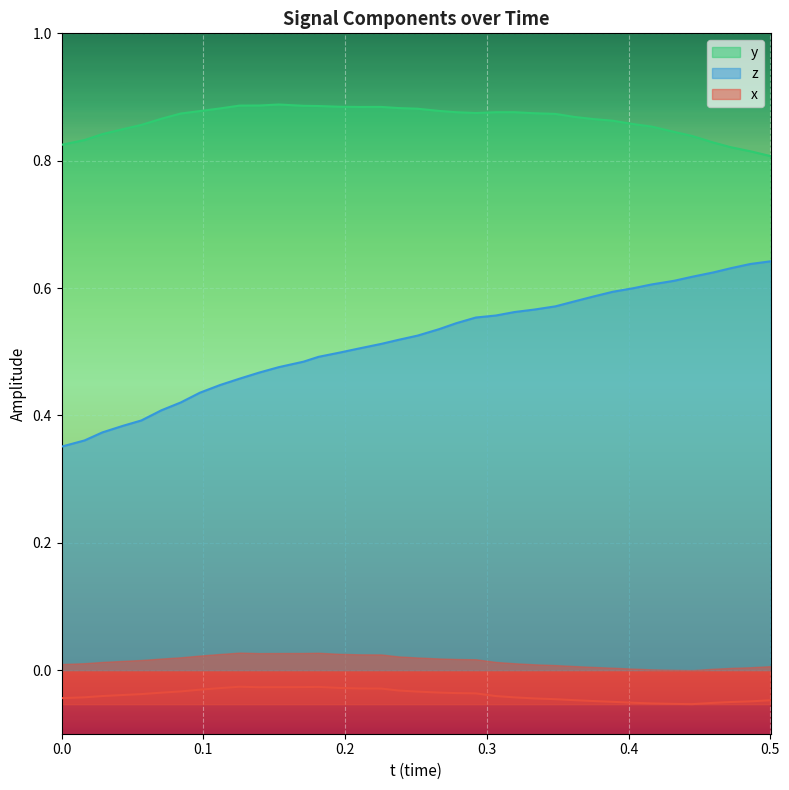

In y, how many points are higher than both neighbors (excluding endpoints)?

3